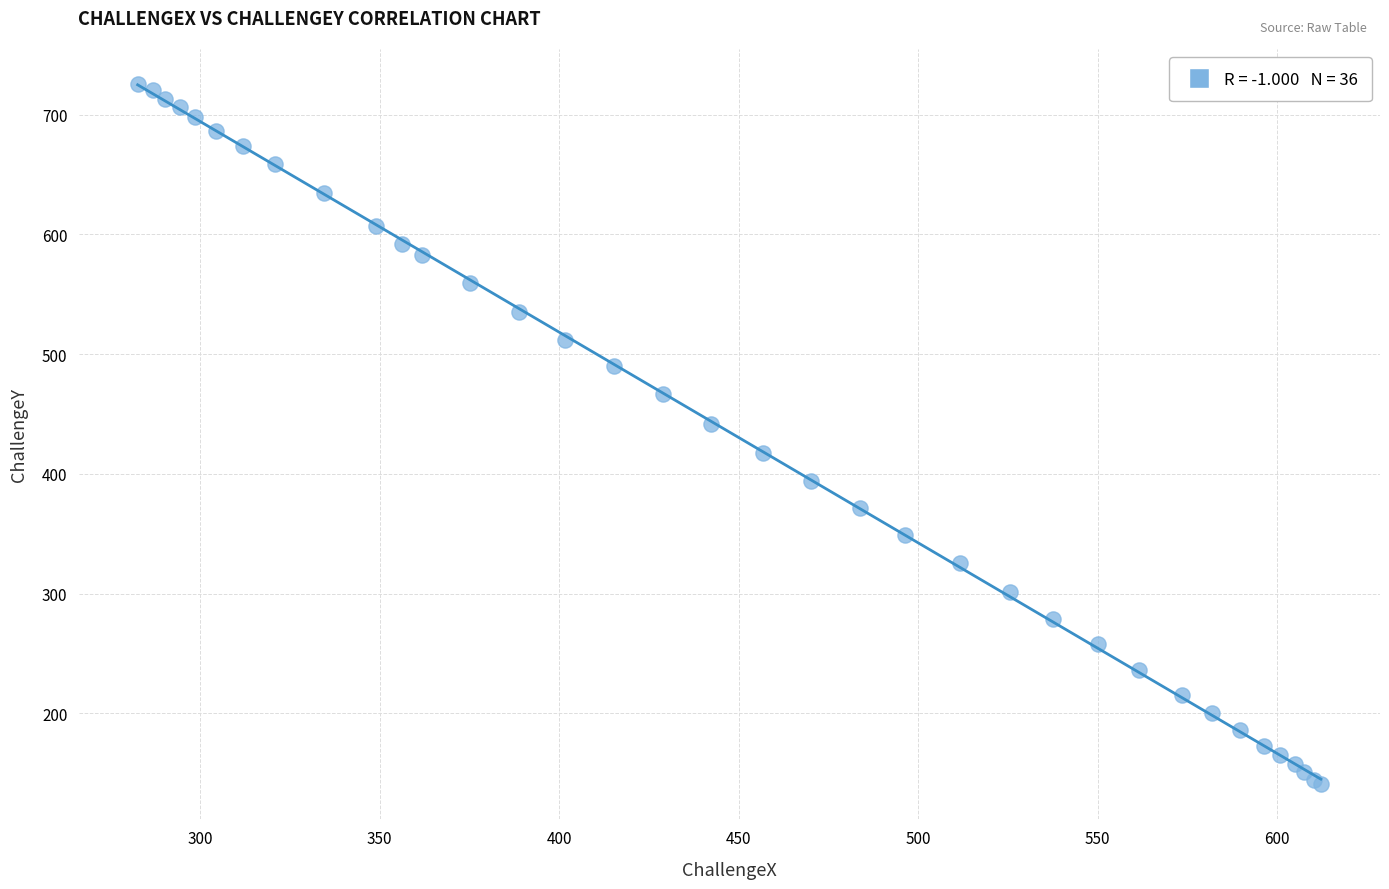

What Y value in the scatter plot is closest to 433?

441.8